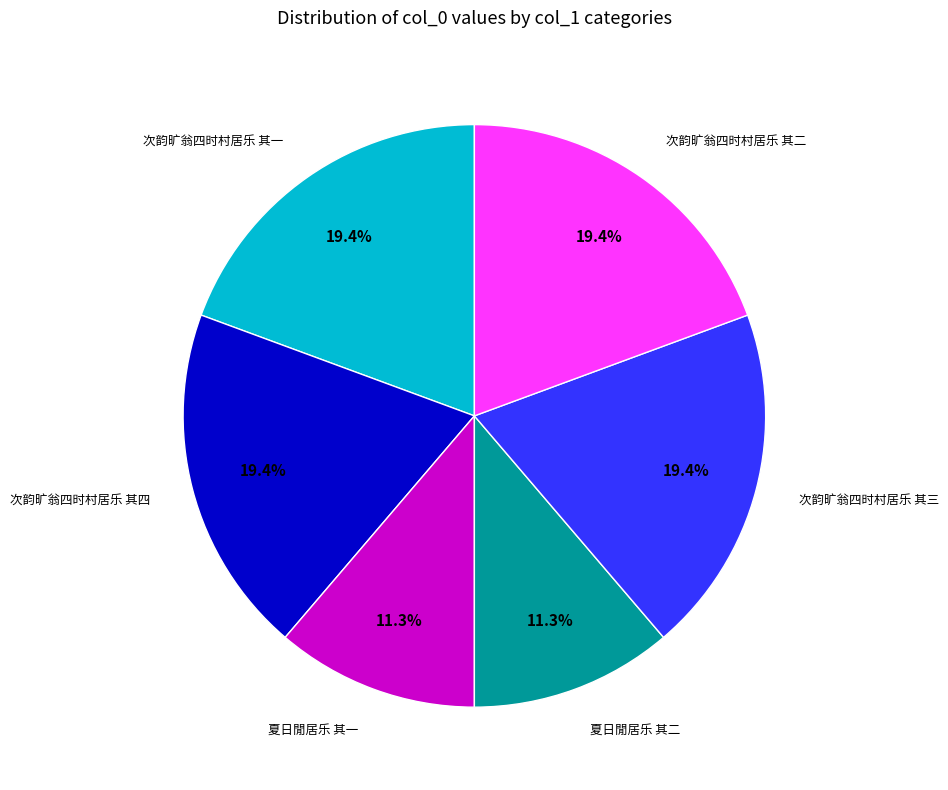

Is there a majority slice in this chart?

No